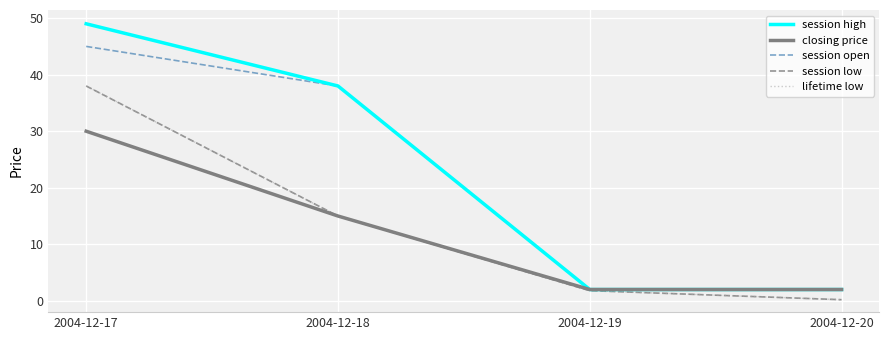

Which series changed the most between 2004-12-17 and 2004-12-18?

session low